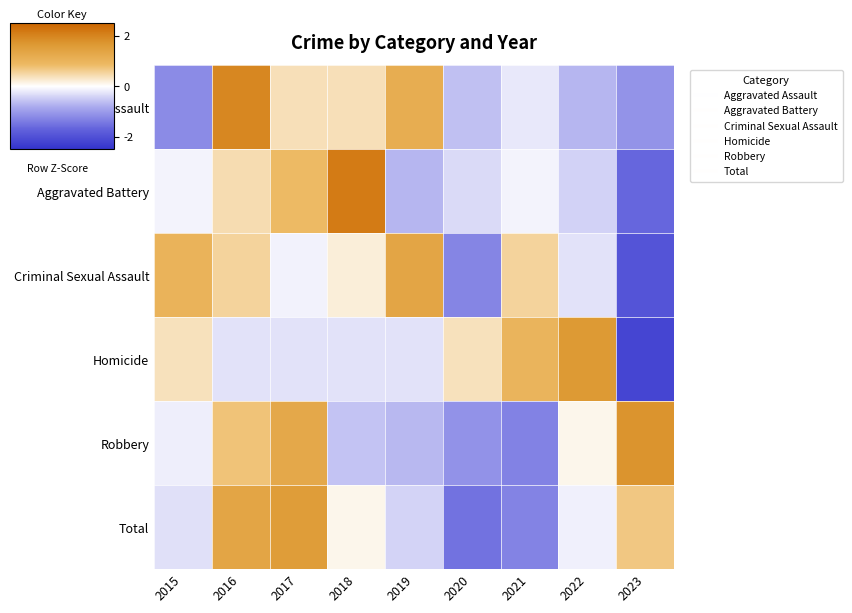

Which series has the largest total across all categories?

Total